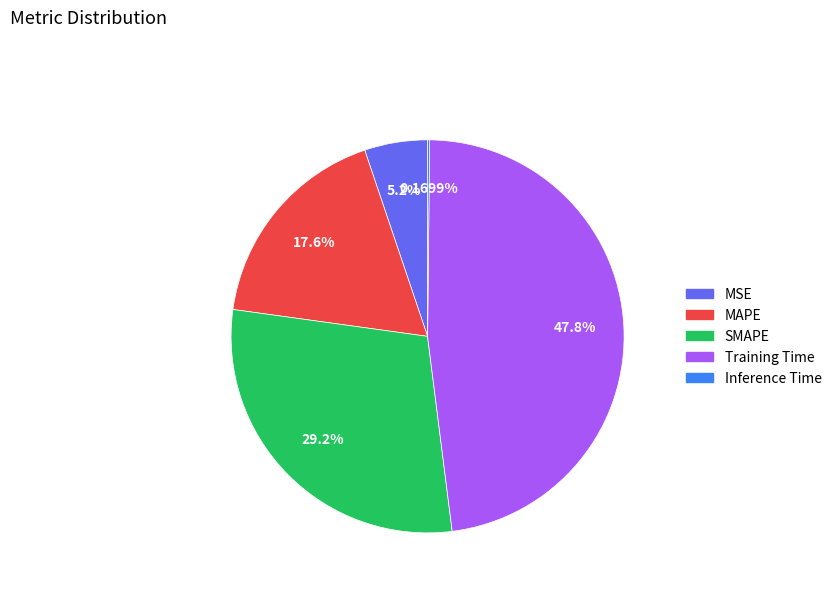

To the nearest percent, what portion does MAPE represent?

18%